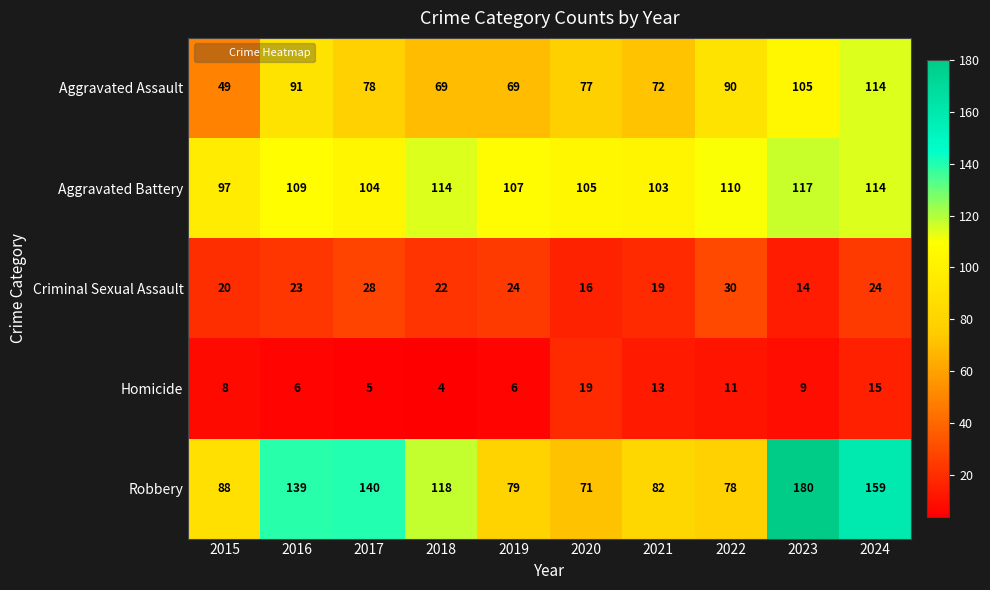

Which category has the highest value across all series?

2023